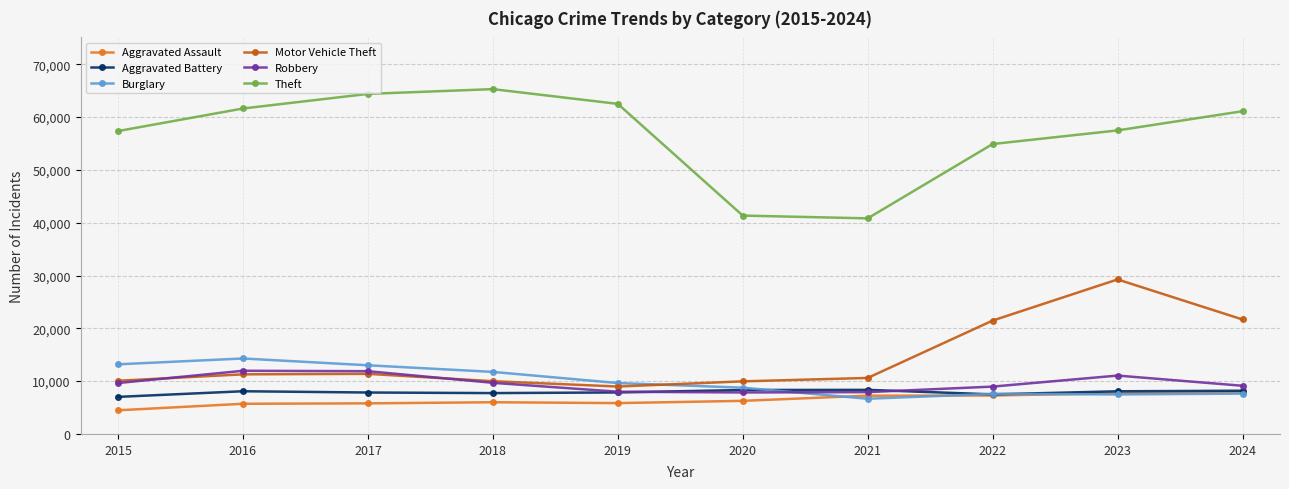

What are all the series names shown in the legend?

Aggravated Assault, Aggravated Battery, Burglary, Motor Vehicle Theft, Robbery, Theft